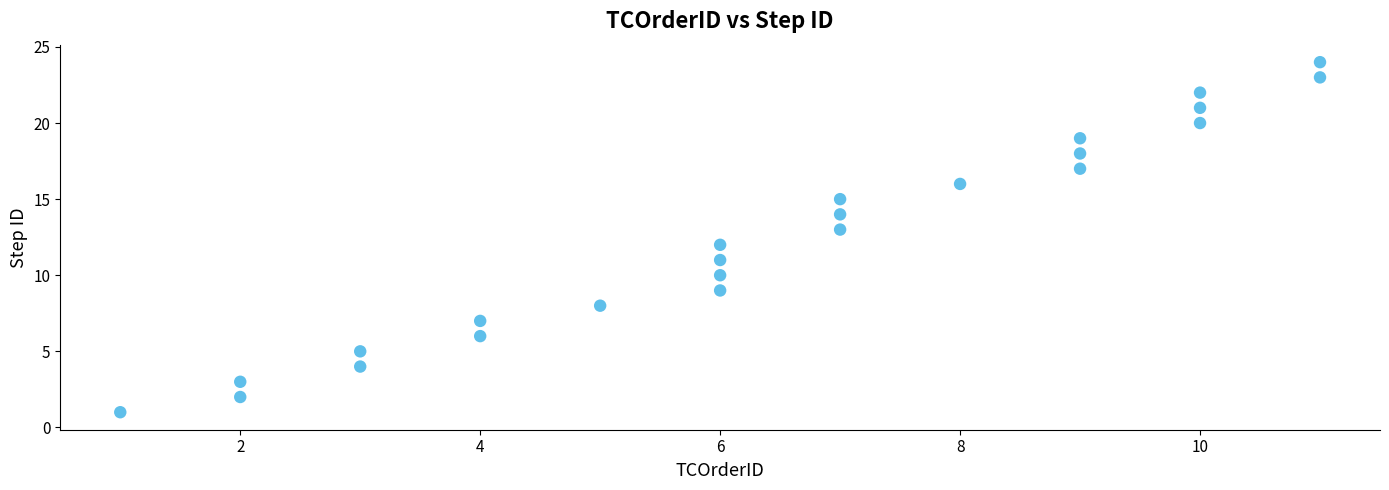

Count the number of points in this scatter plot.

24